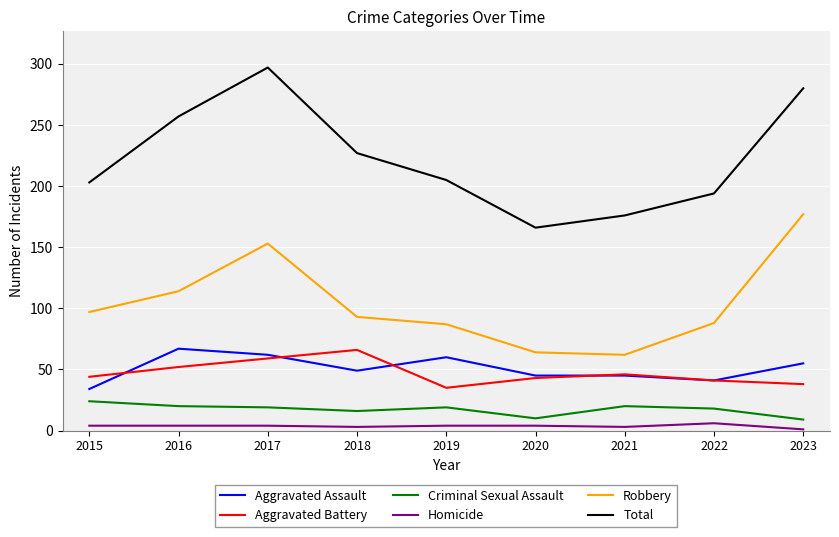

True or false: Aggravated Battery has a value of 43 at 2020.

True